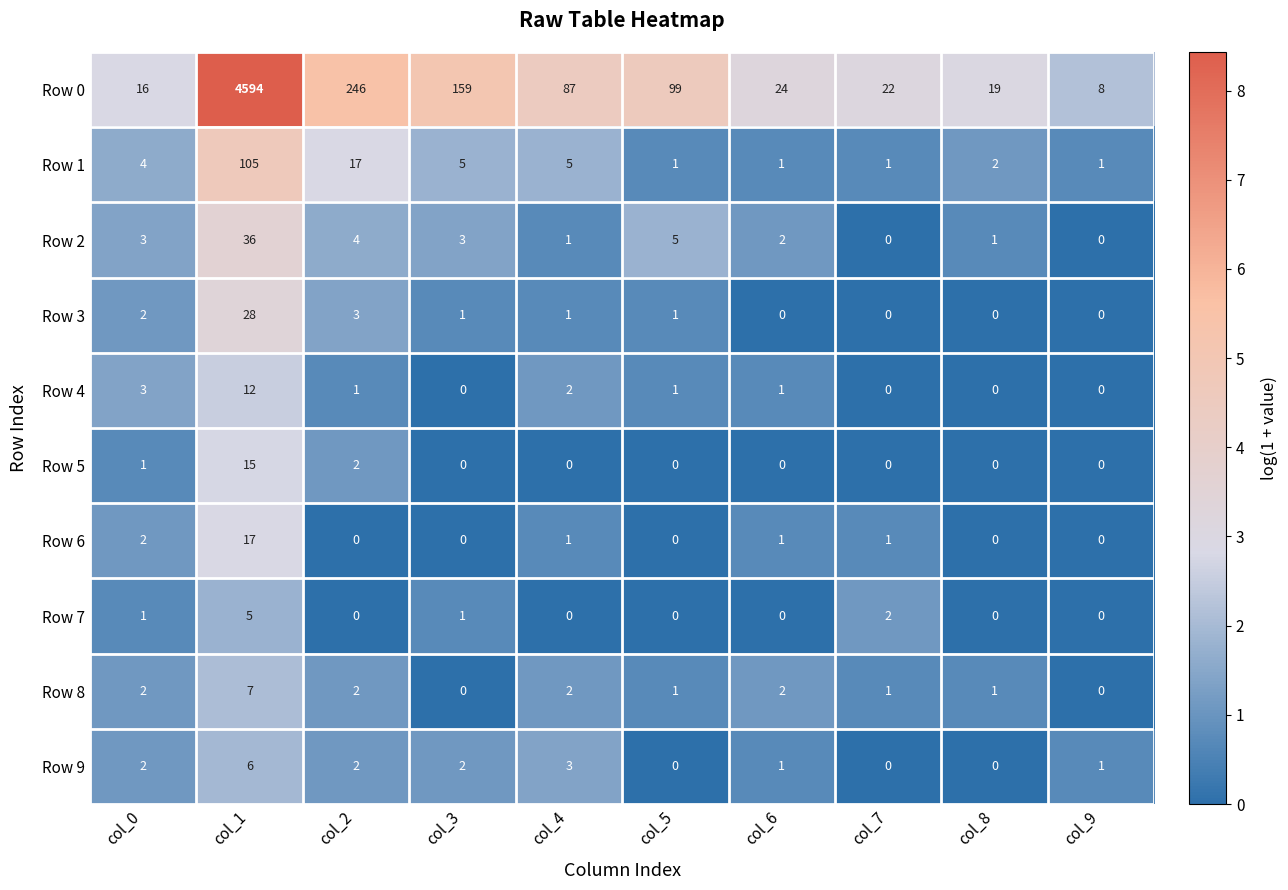

Is it true that Row 9 equals 0 at col_7?

True